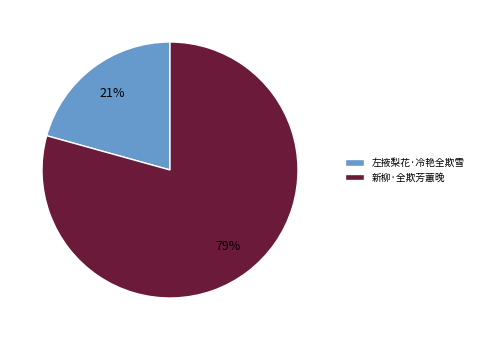

Does 新柳·全欺芳蕙晚 represent more than half of the total?

Yes